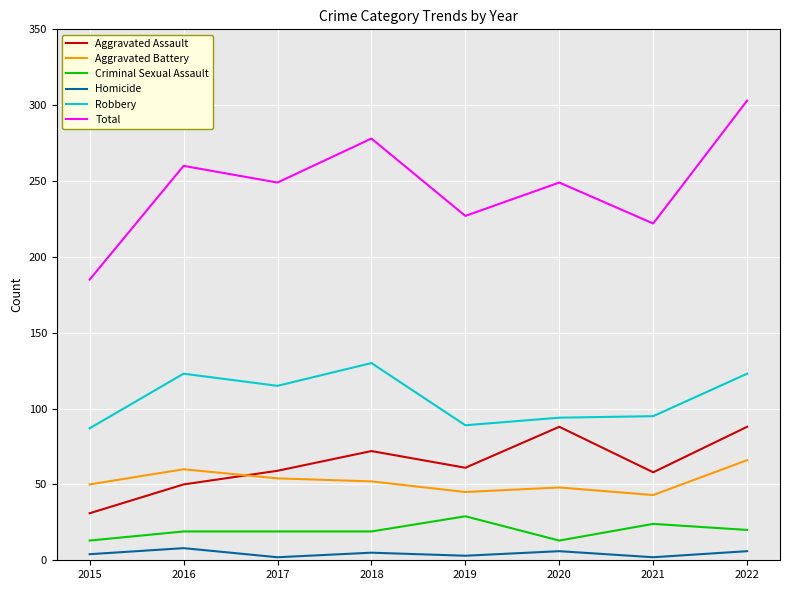

What are all the series names shown in the legend?

Aggravated Assault, Aggravated Battery, Criminal Sexual Assault, Homicide, Robbery, Total